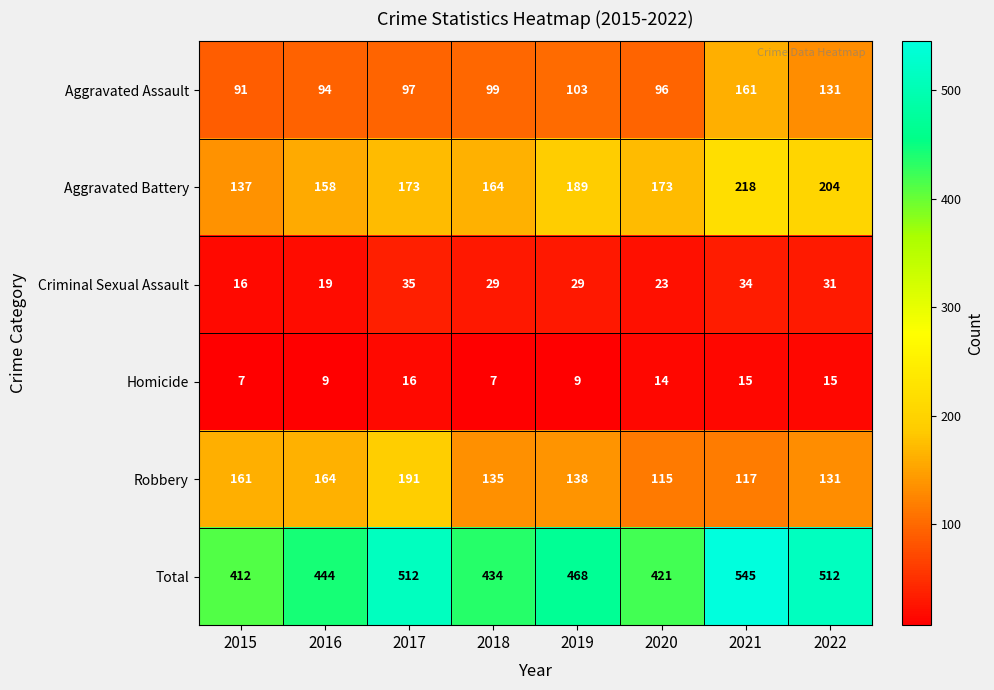

What is the sum of the Aggravated Assault values at 2016 and 2017?

191